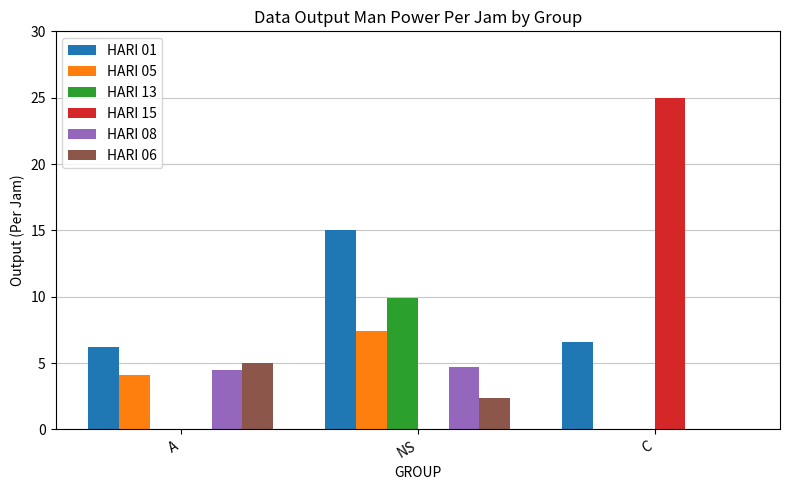

How many series are shown in this chart?

6